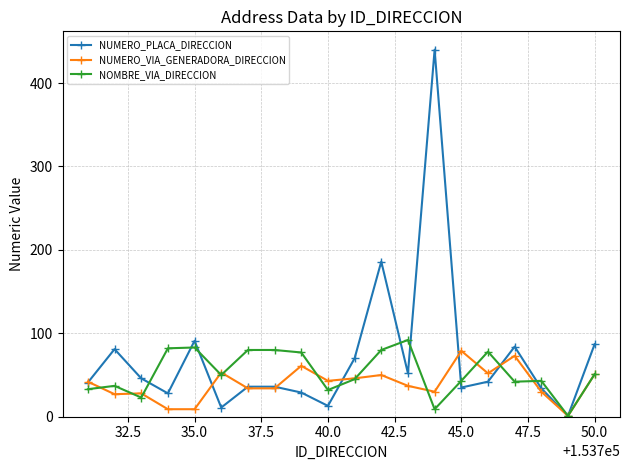

What is the difference between the maximum and minimum values in the NOMBRE_VIA_DIRECCION series?

91